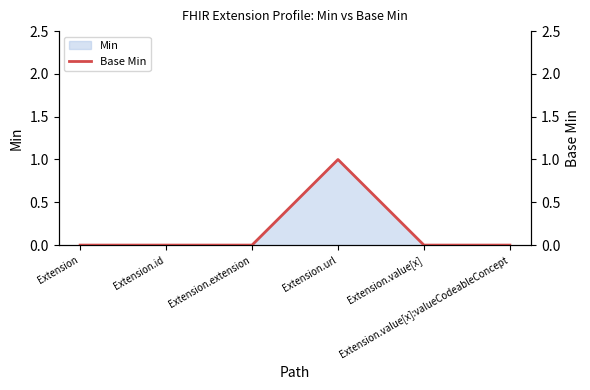

How many positive values are there?

1